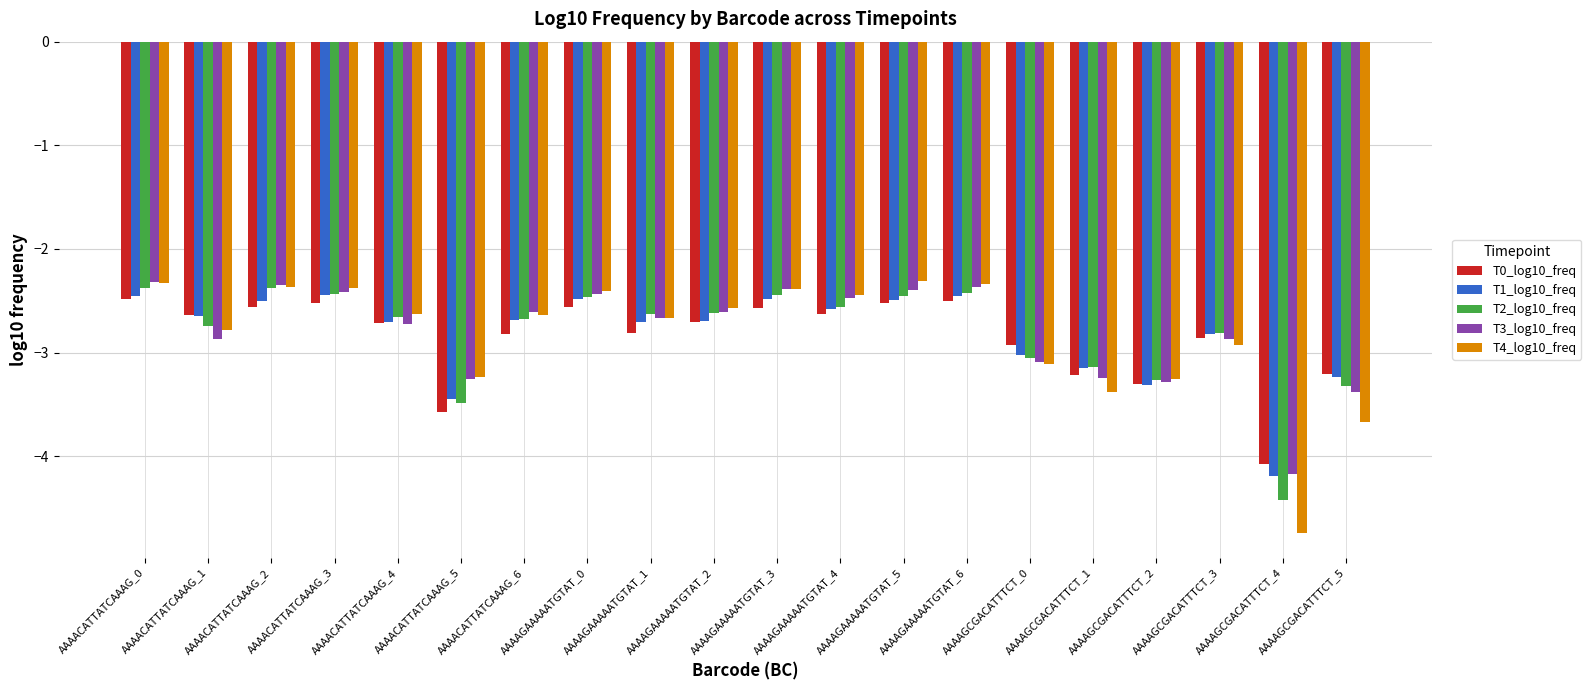

The T1_log10_freq series shows -4.6 at AAAAGAAAAATGTAT_4. True or false?

False